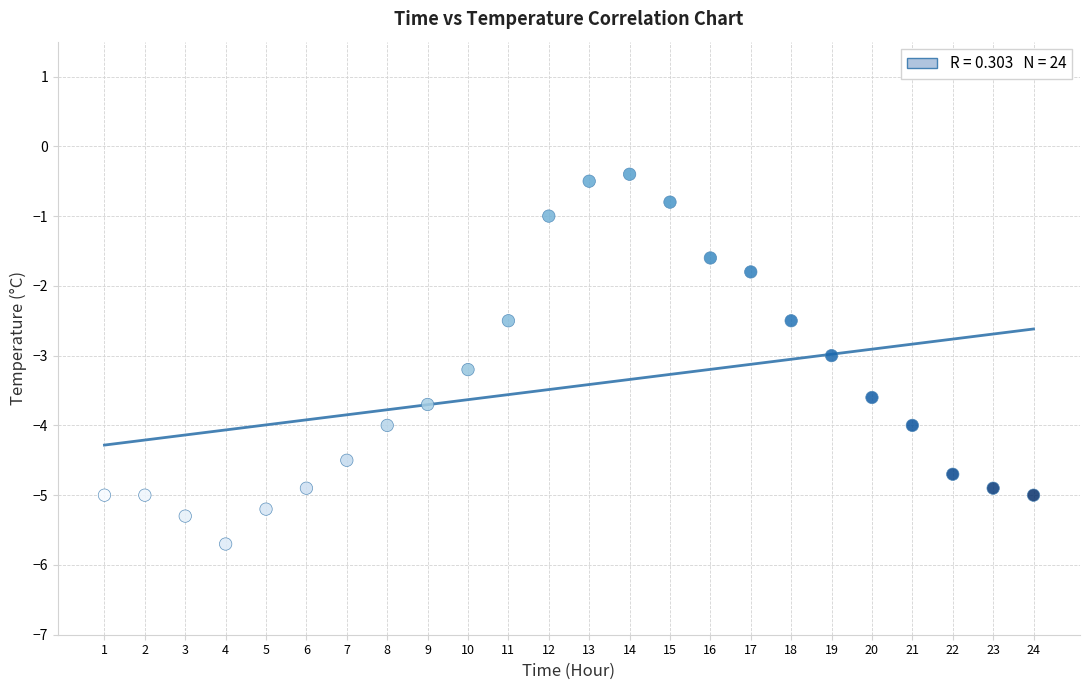

What is the range of X values (max minus min)?

23.0